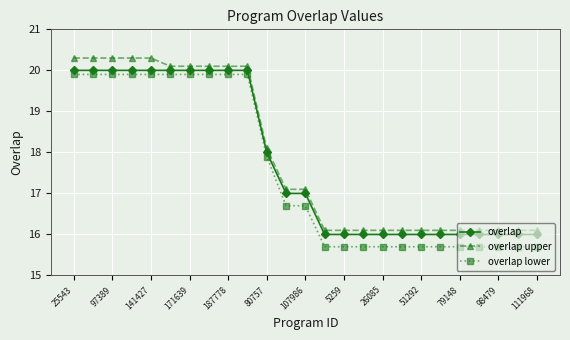

What are all the series names shown in the legend?

overlap, overlap upper, overlap lower